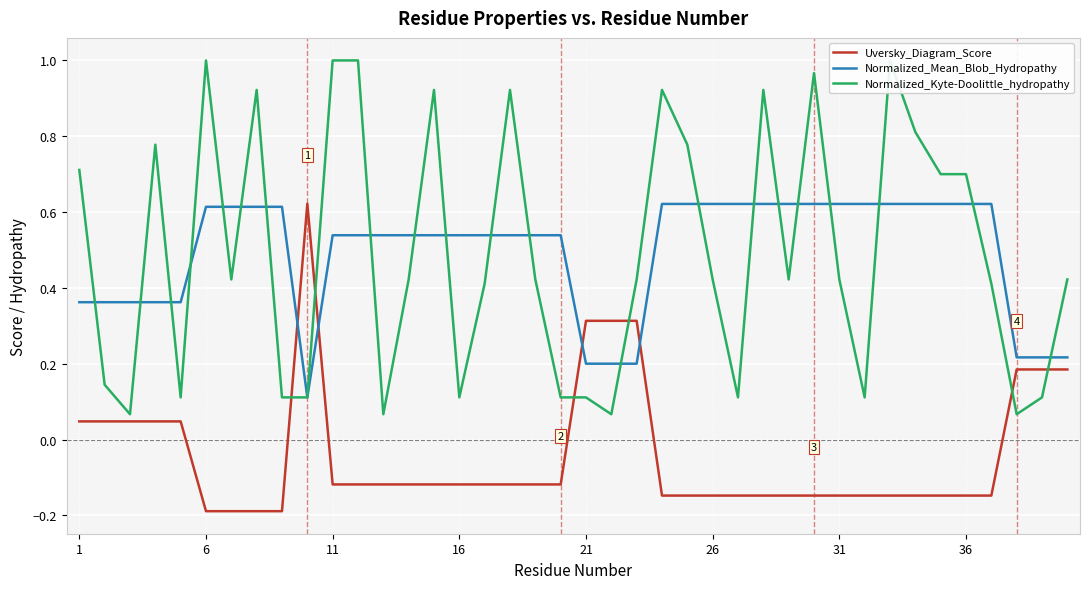

Reading left to right, what are all the values shown in this chart?

Uversky_Diagram_Score: 0.0	0.0	0.0	0.0	0.0	-0.2	-0.2	-0.2	-0.2	0.6	-0.1	-0.1	-0.1	-0.1	-0.1	-0.1	-0.1	-0.1	-0.1	-0.1	0.3	0.3	0.3	-0.1	-0.1	-0.1	-0.1	-0.1	-0.1	-0.1	-0.1	-0.1	-0.1	-0.1	-0.1	-0.1	-0.1	0.2	0.2	0.2
Normalized_Mean_Blob_Hydropathy: 0.4	0.4	0.4	0.4	0.4	0.6	0.6	0.6	0.6	0.1	0.5	0.5	0.5	0.5	0.5	0.5	0.5	0.5	0.5	0.5	0.2	0.2	0.2	0.6	0.6	0.6	0.6	0.6	0.6	0.6	0.6	0.6	0.6	0.6	0.6	0.6	0.6	0.2	0.2	0.2
Normalized_Kyte-Doolittle_hydropathy: 0.7	0.1	0.1	0.8	0.1	1.0	0.4	0.9	0.1	0.1	1.0	1.0	0.1	0.4	0.9	0.1	0.4	0.9	0.4	0.1	0.1	0.1	0.4	0.9	0.8	0.4	0.1	0.9	0.4	1.0	0.4	0.1	1.0	0.8	0.7	0.7	0.4	0.1	0.1	0.4